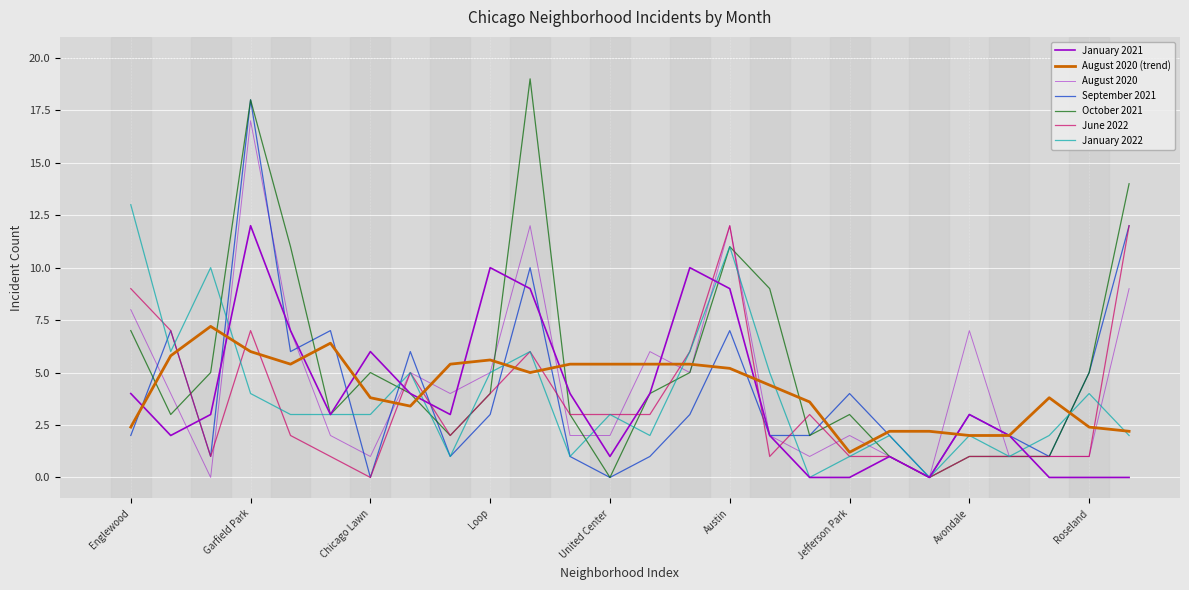

What is the label of the 25th point from the left?

Roseland